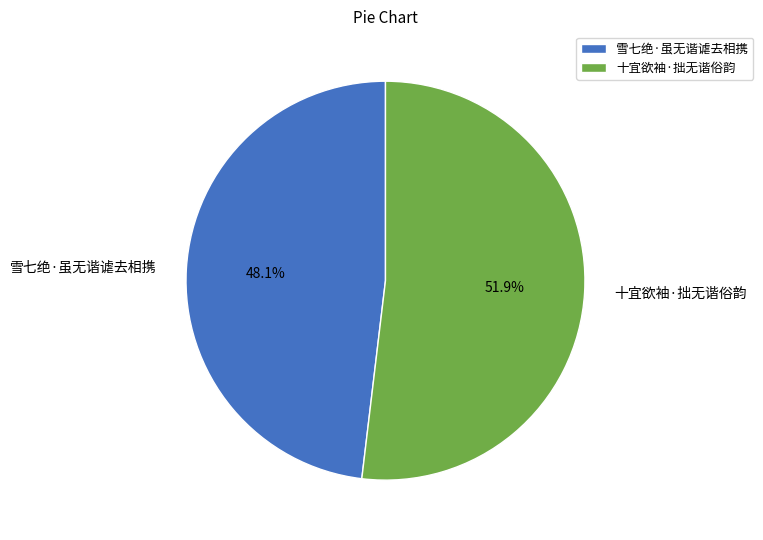

To the nearest percent, what is the average slice percentage?

50%